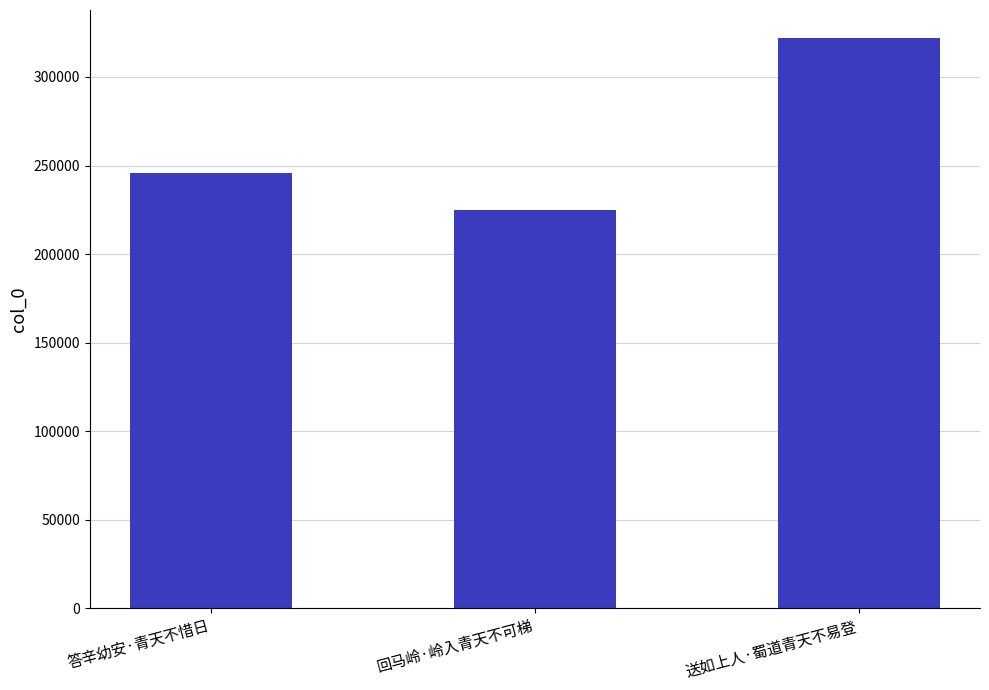

Does the chart contain stacked bars?

No